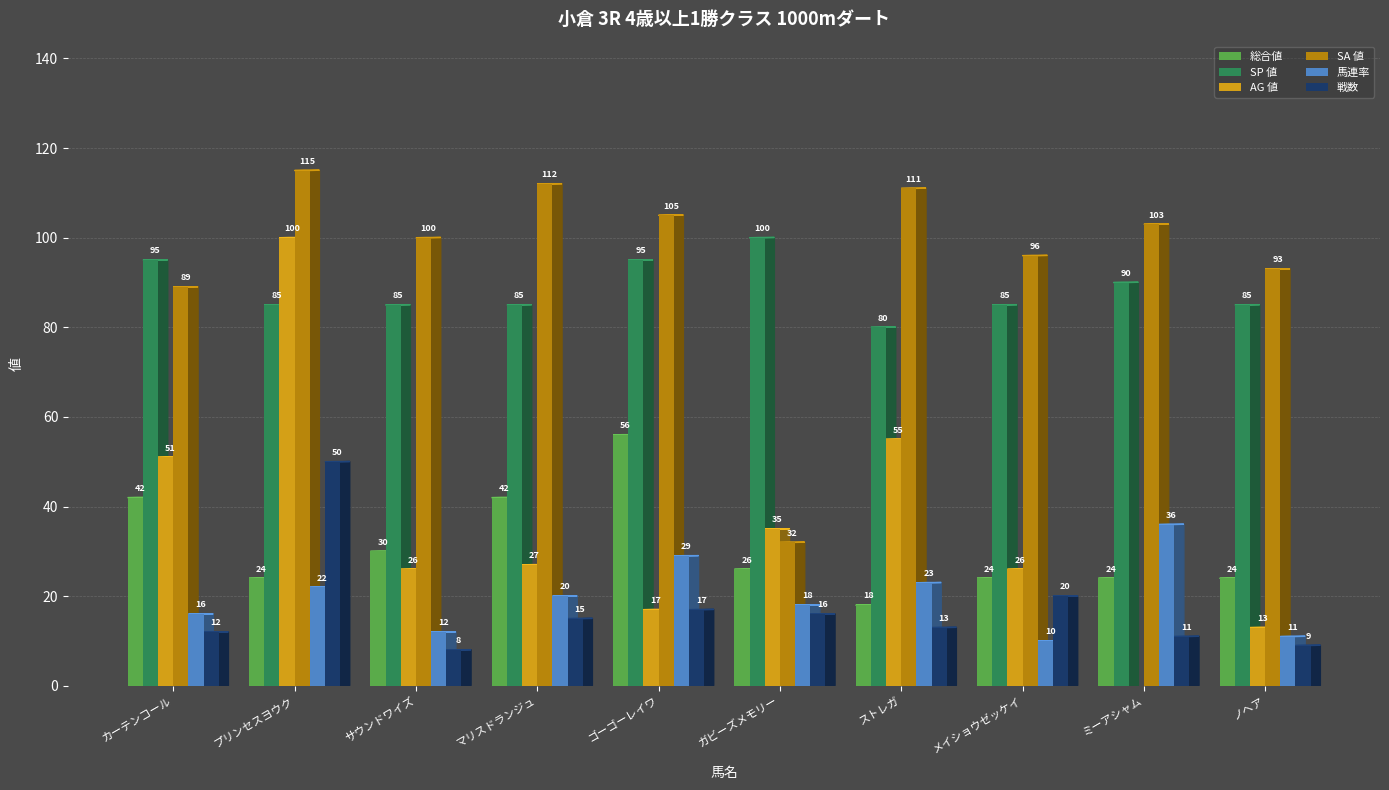

Reading left to right, list all the values displayed in this chart.

総合値: 42	24	30	42	56	26	18	24	24	24
SP 値: 95	85	85	85	95	100	80	85	90	85
AG 値: 51	100	26	27	17	35	55	26	0	13
SA 値: 89	115	100	112	105	32	111	96	103	93
馬連率: 16	22	12	20	29	18	23	10	36	11
戦数: 12	50	8	15	17	16	13	20	11	9